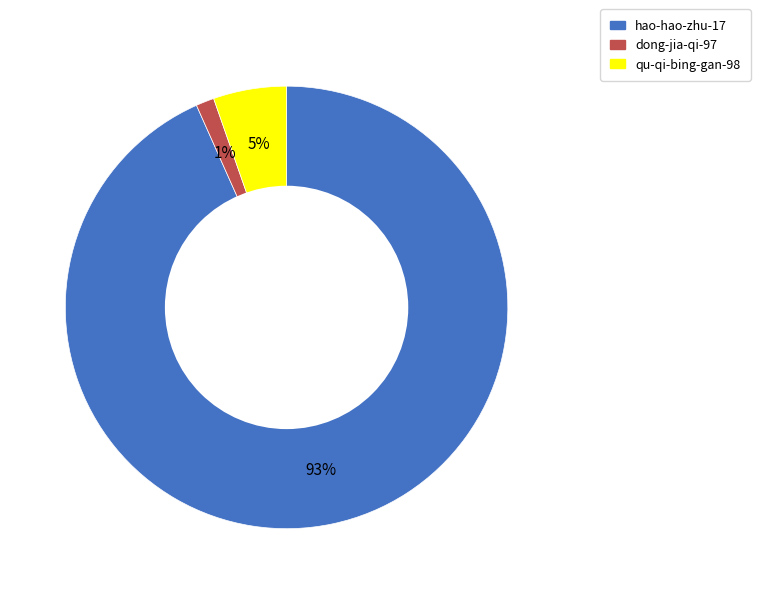

Rank the categories by value from lowest to highest.

dong-jia-qi-97, qu-qi-bing-gan-98, hao-hao-zhu-17